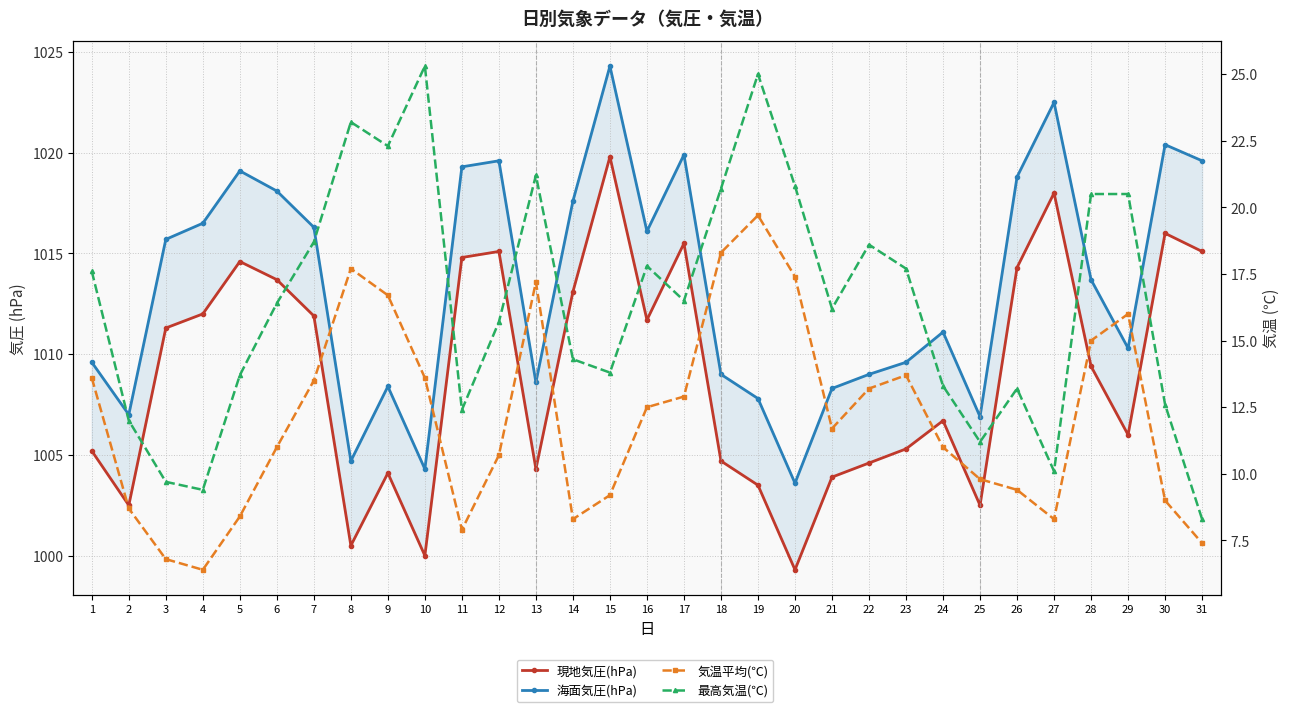

The value of 現地気圧(hPa) at 10 is 1000.0. True or false?

True